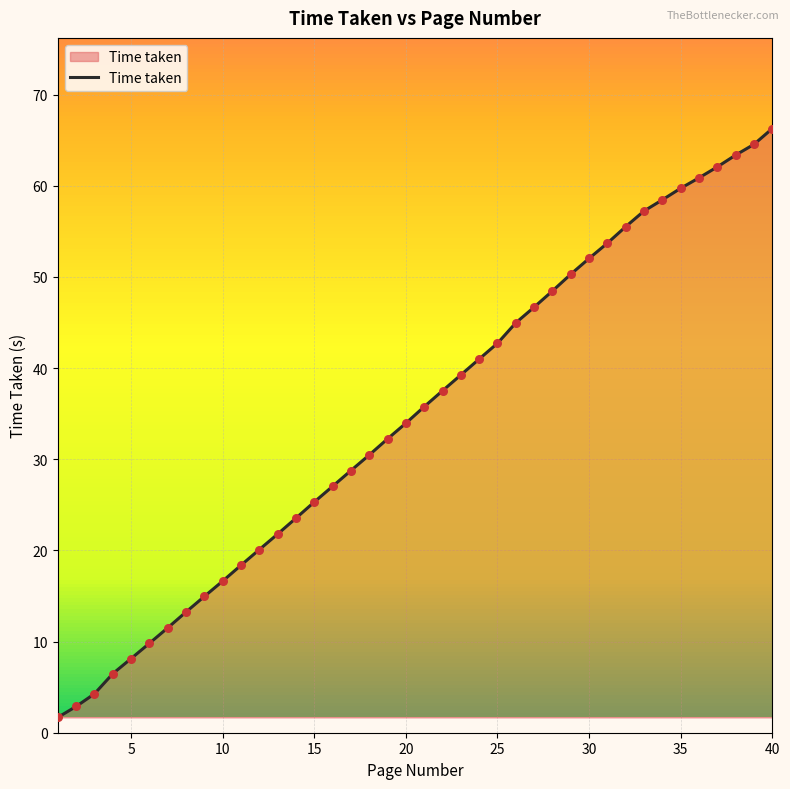

What is the minimum value shown in the chart?

1.7